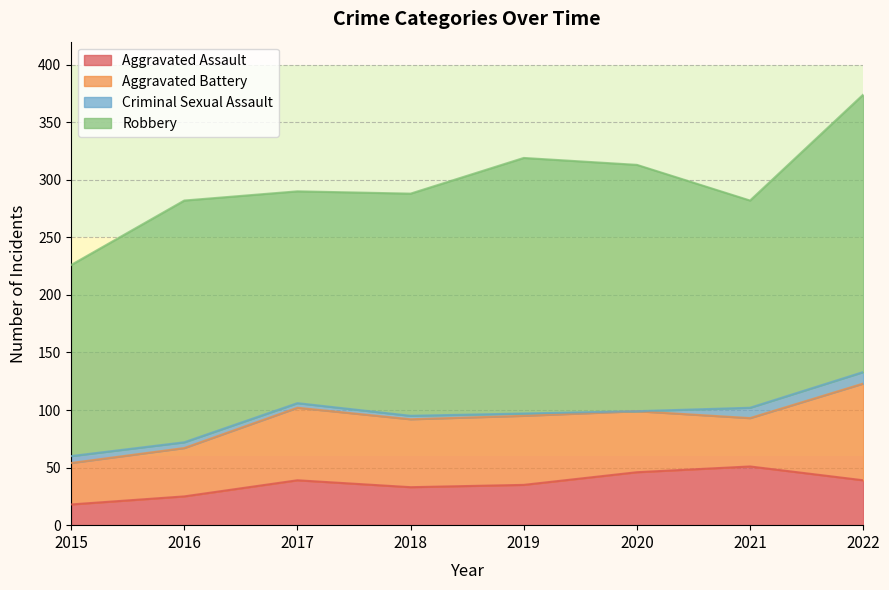

What is the difference between the Aggravated Assault values at 2018 and 2021?

18